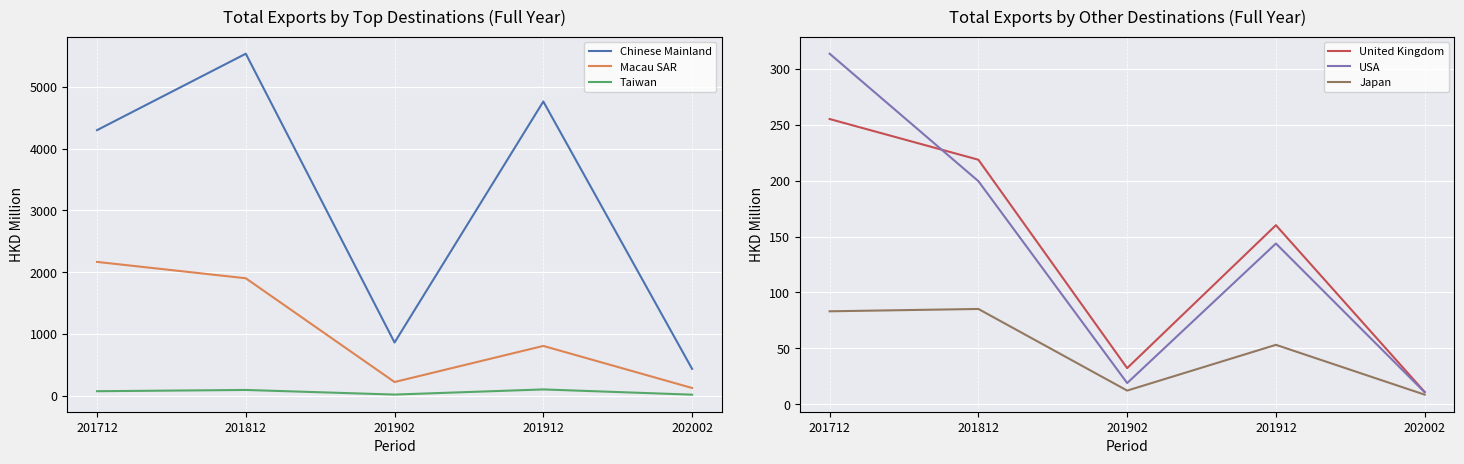

At which category does United Kingdom reach its first local valley?

201902